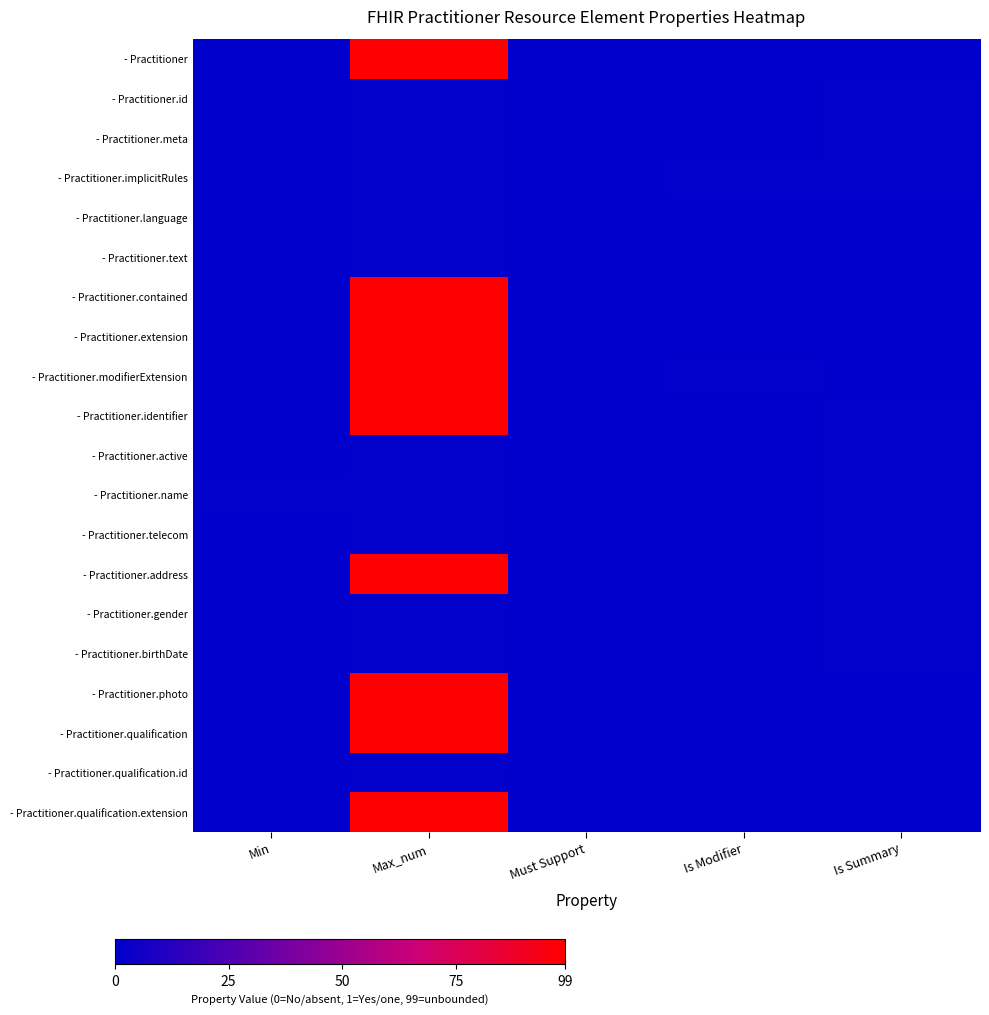

Reading right to left, list all the values displayed in this chart.

- Practitioner: Is Summary=0	Is Modifier=0	Must Support=0	Max_num=99	Min=0
- Practitioner.id: Is Summary=1	Is Modifier=0	Must Support=0	Max_num=1	Min=0
- Practitioner.meta: Is Summary=1	Is Modifier=0	Must Support=0	Max_num=1	Min=0
- Practitioner.implicitRules: Is Summary=1	Is Modifier=1	Must Support=0	Max_num=1	Min=0
- Practitioner.language: Is Summary=0	Is Modifier=0	Must Support=0	Max_num=1	Min=0
- Practitioner.text: Is Summary=0	Is Modifier=0	Must Support=0	Max_num=1	Min=0
- Practitioner.contained: Is Summary=0	Is Modifier=0	Must Support=0	Max_num=99	Min=0
- Practitioner.extension: Is Summary=0	Is Modifier=0	Must Support=0	Max_num=99	Min=0
- Practitioner.modifierExtension: Is Summary=0	Is Modifier=1	Must Support=0	Max_num=99	Min=0
- Practitioner.identifier: Is Summary=1	Is Modifier=0	Must Support=0	Max_num=99	Min=0
- Practitioner.active: Is Summary=1	Is Modifier=0	Must Support=0	Max_num=1	Min=0
- Practitioner.name: Is Summary=1	Is Modifier=0	Must Support=0	Max_num=1	Min=1
- Practitioner.telecom: Is Summary=1	Is Modifier=0	Must Support=0	Max_num=1	Min=0
- Practitioner.address: Is Summary=1	Is Modifier=0	Must Support=0	Max_num=99	Min=0
- Practitioner.gender: Is Summary=1	Is Modifier=0	Must Support=0	Max_num=1	Min=0
- Practitioner.birthDate: Is Summary=1	Is Modifier=0	Must Support=0	Max_num=1	Min=0
- Practitioner.photo: Is Summary=0	Is Modifier=0	Must Support=0	Max_num=99	Min=0
- Practitioner.qualification: Is Summary=0	Is Modifier=0	Must Support=0	Max_num=99	Min=0
- Practitioner.qualification.id: Is Summary=0	Is Modifier=0	Must Support=0	Max_num=1	Min=0
- Practitioner.qualification.extension: Is Summary=0	Is Modifier=0	Must Support=0	Max_num=99	Min=0